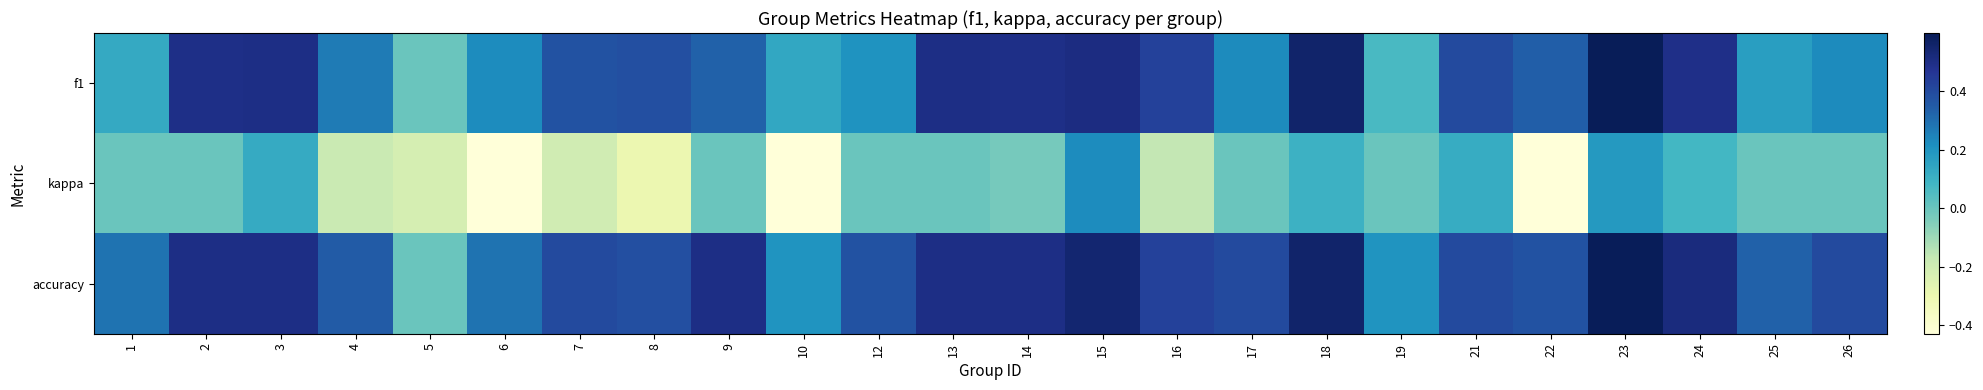

Which series has the largest total across all categories?

accuracy